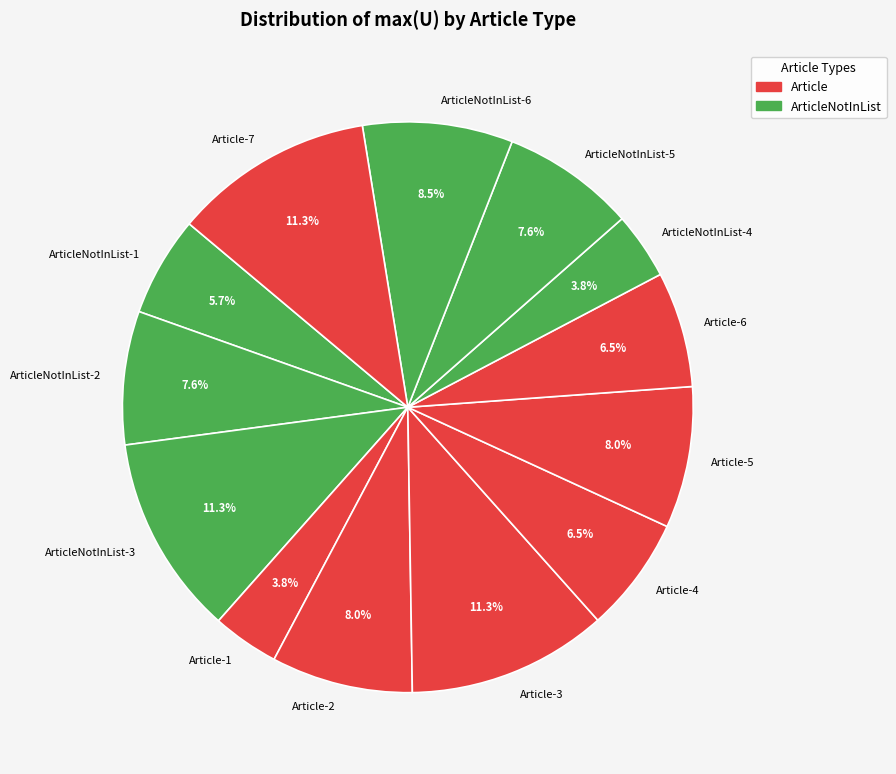

Does Article-7 represent more than half of the total?

No